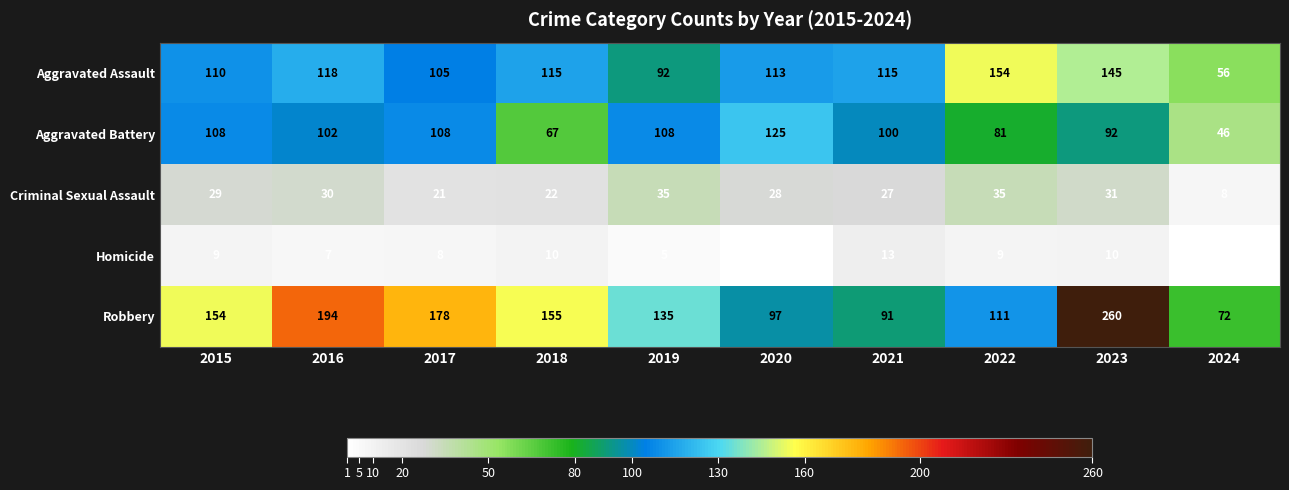

The value of Aggravated Battery at 2021 is 56. True or false?

False